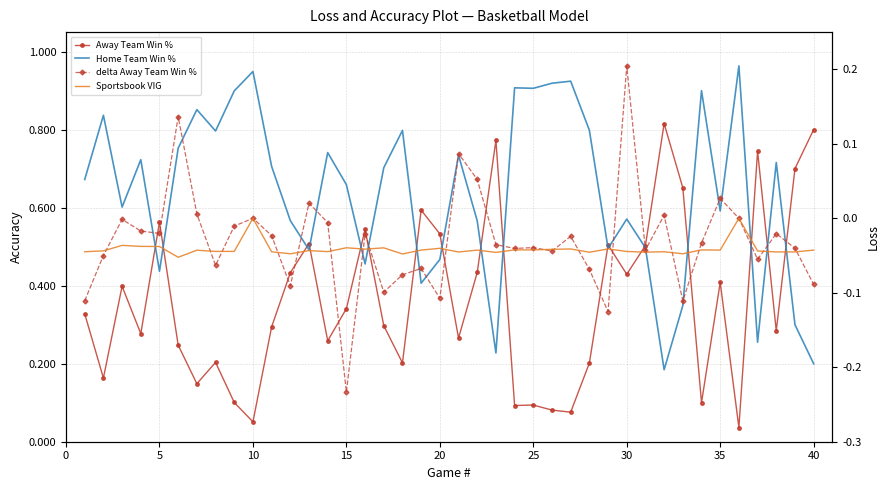

What are all the series names shown in the legend?

Away Team Win %, Home Team Win %, delta Away Team Win %, Sportsbook VIG